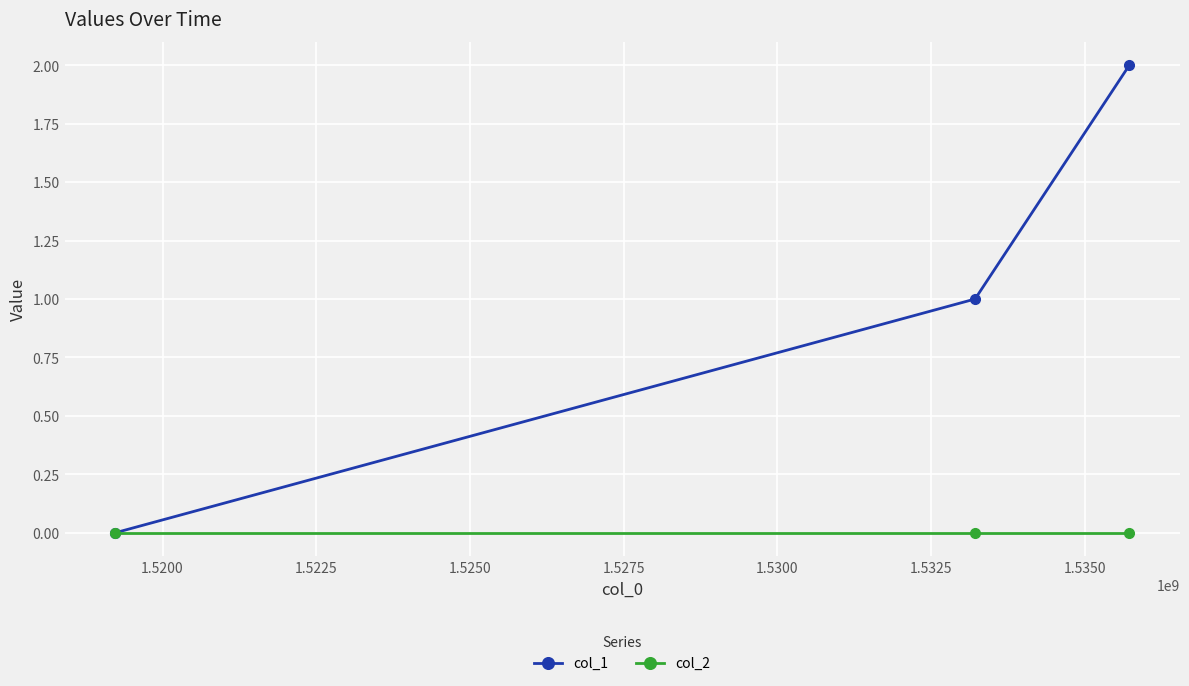

How many distinct data groups are displayed?

2